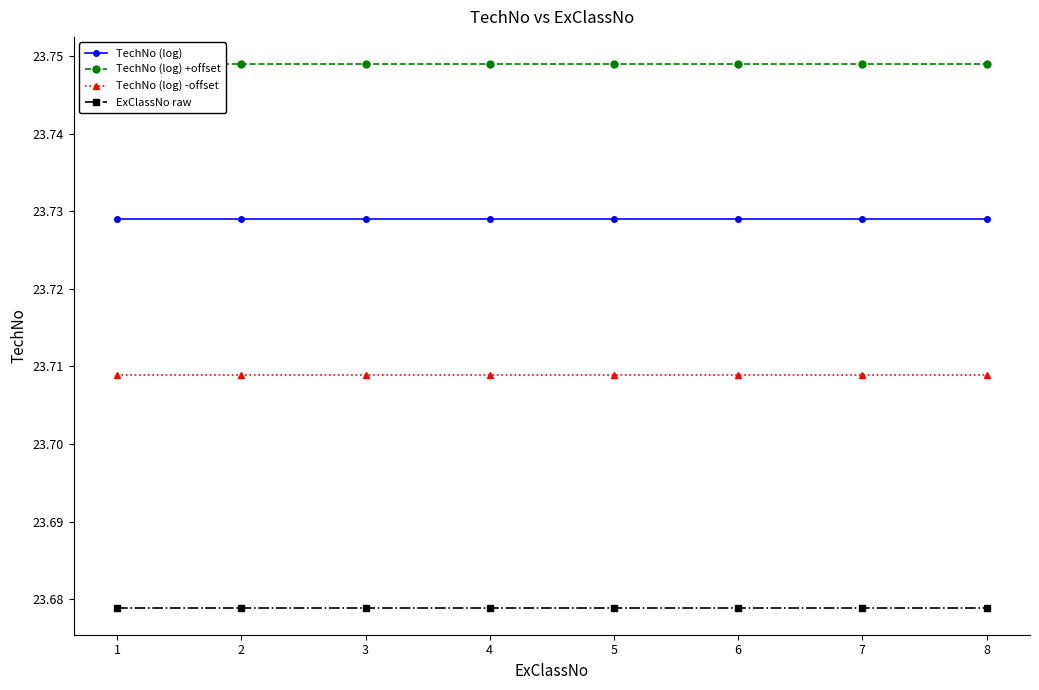

Reading left to right, what are all the values shown in this chart?

TechNo (log): 23.7	23.7	23.7	23.7	23.7	23.7	23.7	23.7
TechNo (log) +offset: 23.7	23.7	23.7	23.7	23.7	23.7	23.7	23.7
TechNo (log) -offset: 23.7	23.7	23.7	23.7	23.7	23.7	23.7	23.7
ExClassNo raw: 23.7	23.7	23.7	23.7	23.7	23.7	23.7	23.7